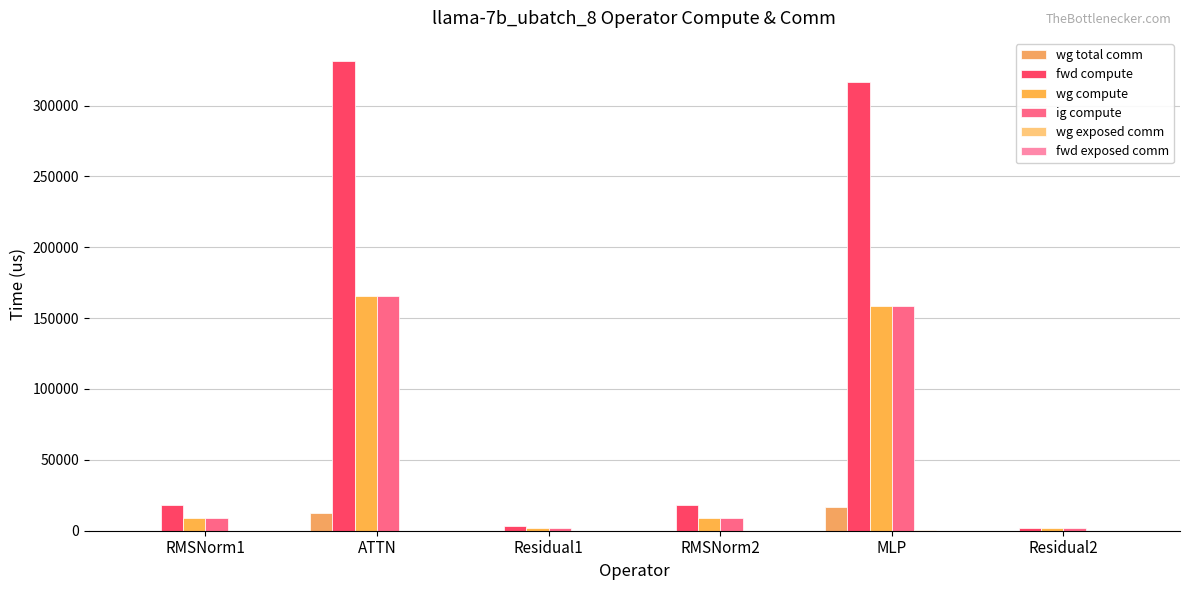

Reading left to right, what are all the values shown in this chart?

wg total comm: 0.0	12474.7	0.0	0.0	16404.2	0.0
fwd compute: 17945.4	331171.4	3656.9	17945.4	316720.7	1828.4
wg compute: 8972.7	165585.7	1828.4	8972.7	158360.4	1828.4
ig compute: 8972.7	165585.7	1828.4	8972.7	158360.4	1828.4
wg exposed comm: 0.0	0.0	0.0	0.0	442.3	0.0
fwd exposed comm: 0.0	0.0	0.0	0.0	0.0	0.0